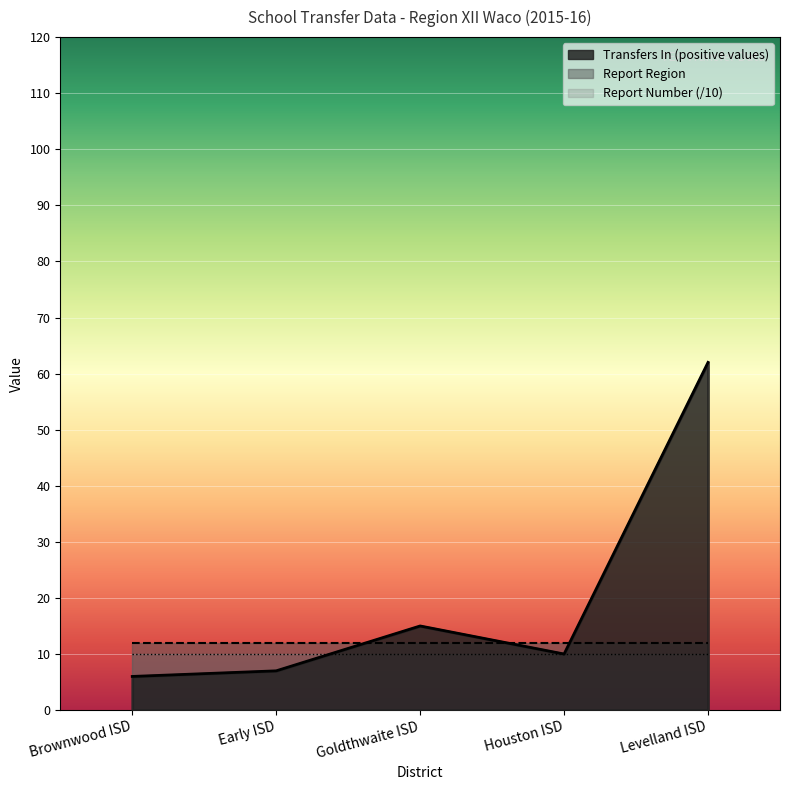

What is the minimum value for Report Number?

100